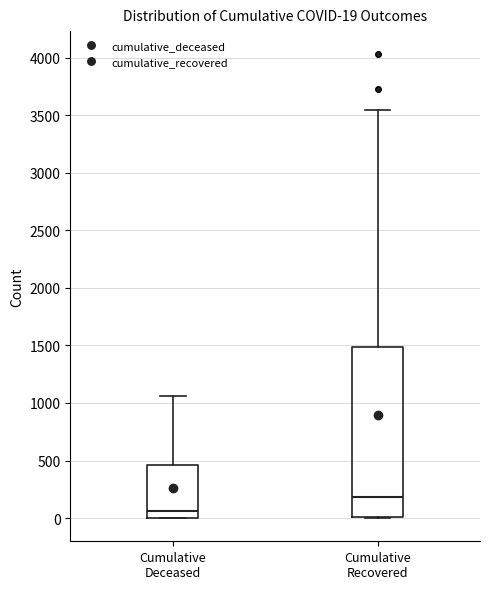

Which box's median line is the lowest?

Cumulative Deceased